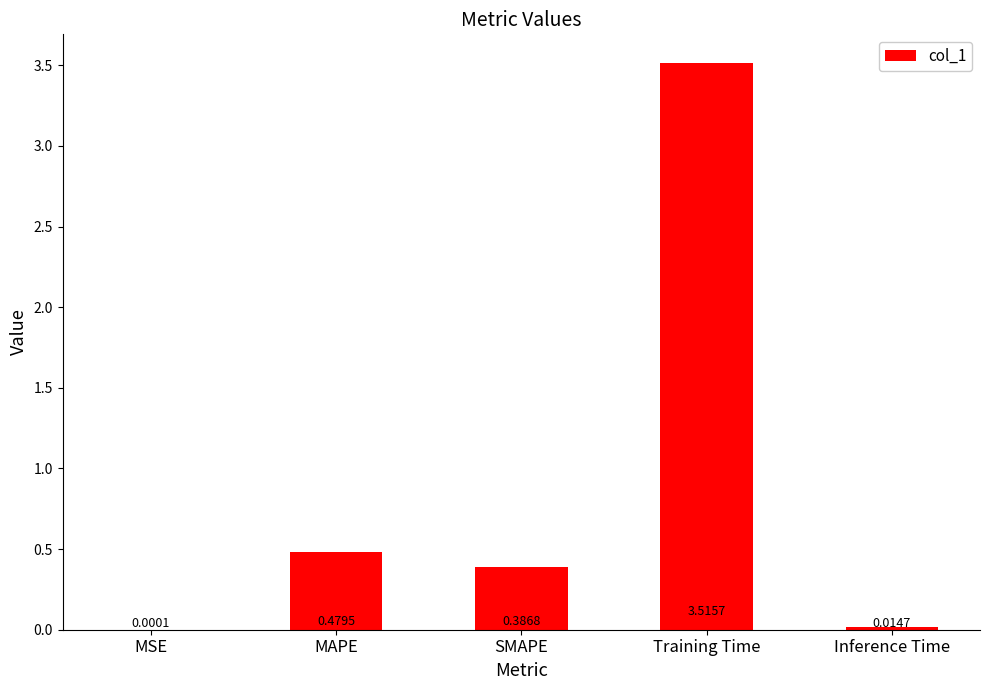

What is the greatest value displayed?

3.5